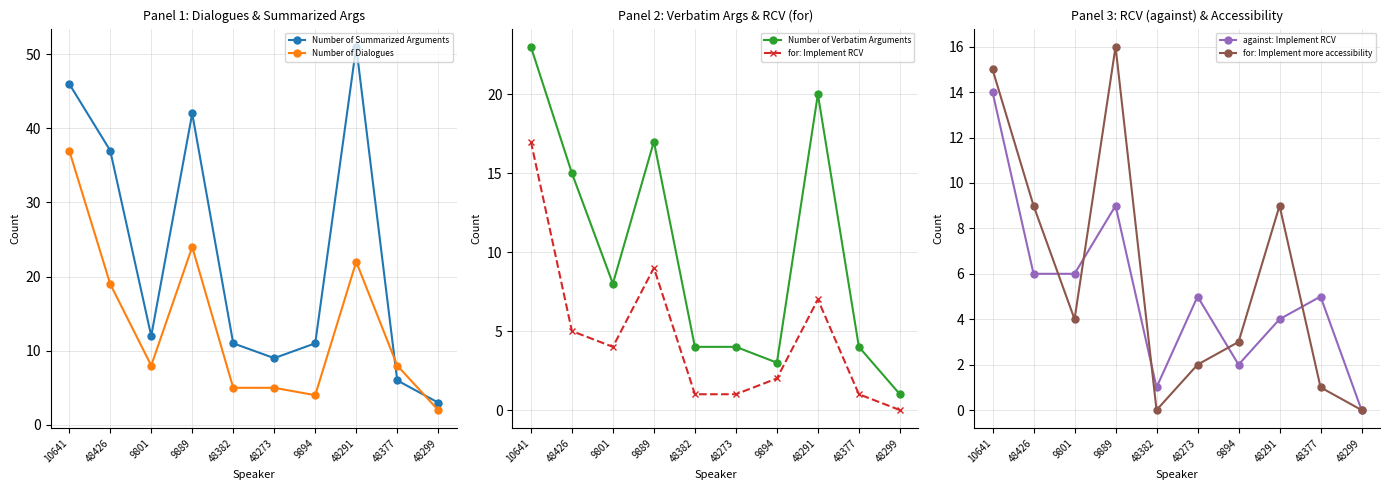

Reading right to left, transcribe all the data shown in this chart.

Number of Summarized Arguments: 3	6	51	11	9	11	42	12	37	46
Number of Dialogues: 2	8	22	4	5	5	24	8	19	37
Number of Verbatim Arguments: 1	4	20	3	4	4	17	8	15	23
for: Implement RCV: 0	1	7	2	1	1	9	4	5	17
against: Implement RCV: 0	5	4	2	5	1	9	6	6	14
for: Implement more accessibility: 0	1	9	3	2	0	16	4	9	15